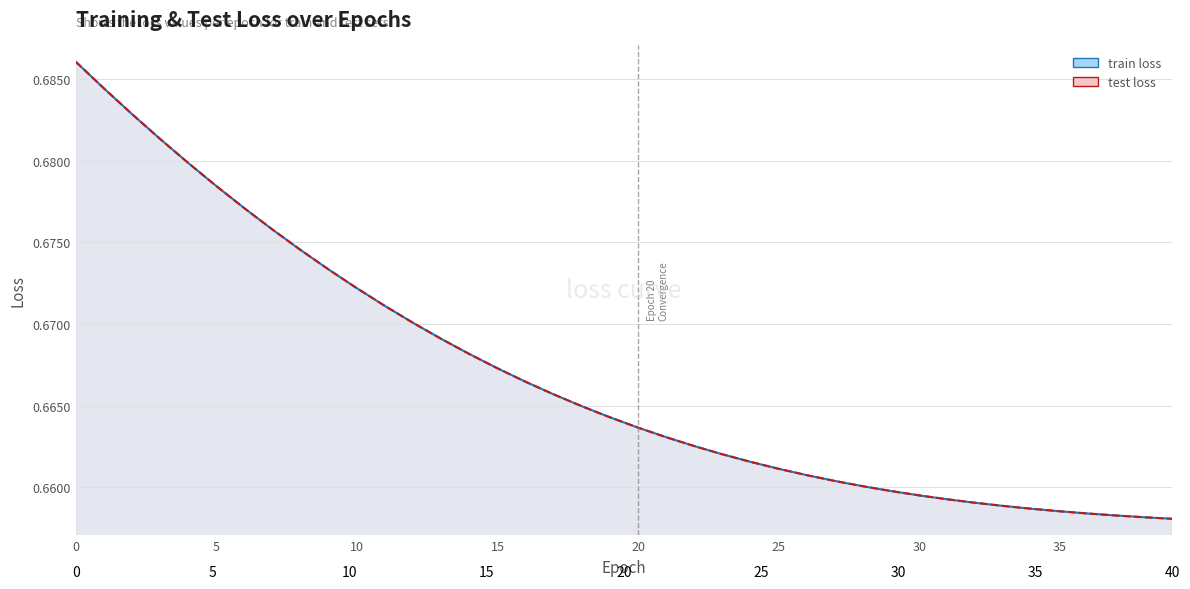

List the labels in order of train loss value, smallest first.

39, 38, 37, 36, 35, 34, 33, 32, 31, 30, 29, 28, 27, 26, 25, 24, 23, 22, 21, 20, 19, 18, 17, 16, 15, 14, 13, 12, 11, 10, 9, 8, 7, 6, 5, 4, 3, 2, 1, 0